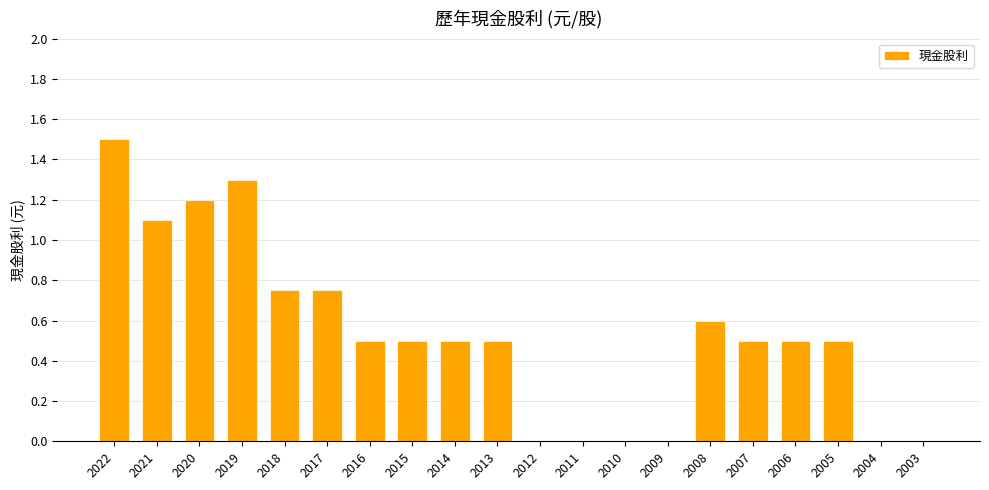

What is the sum of the values at 2014 and 2010?

0.5